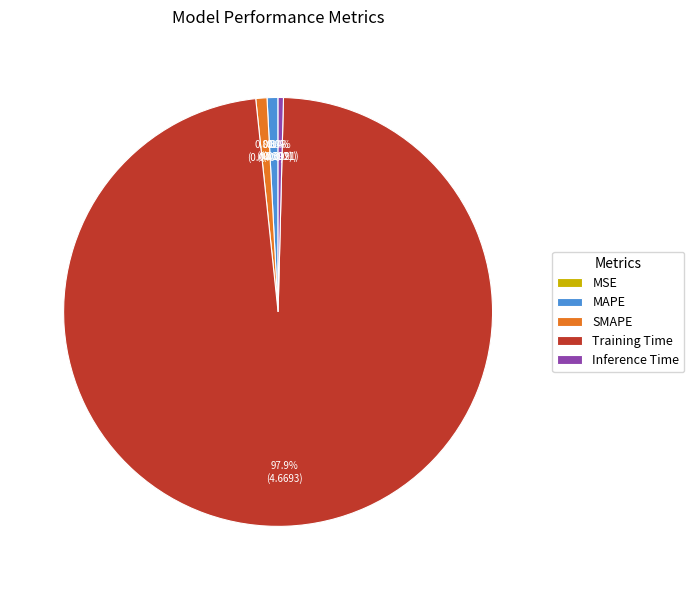

Combined, do Training Time and SMAPE account for over 50%?

Yes